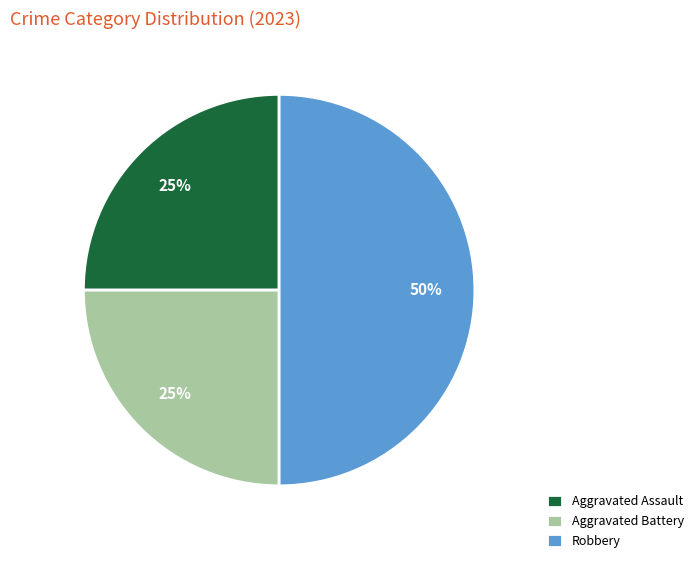

Which slice is the largest?

Robbery